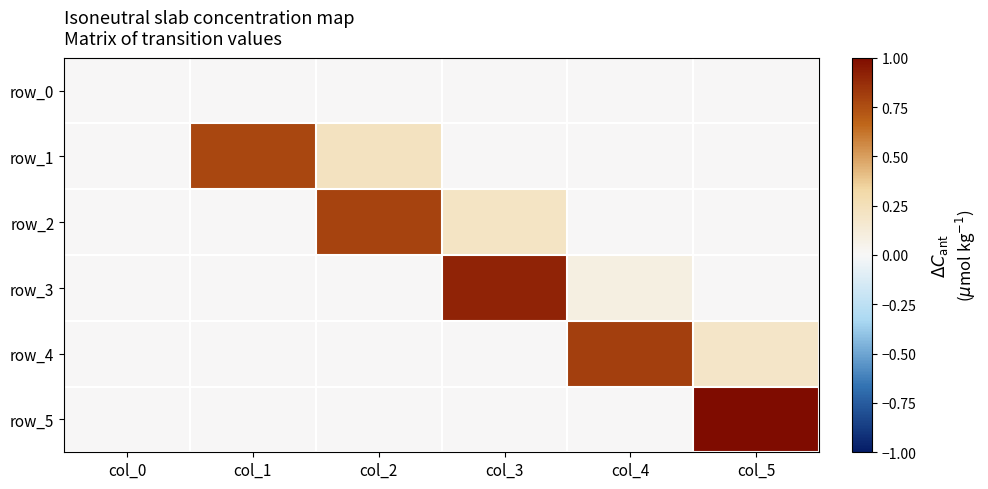

Reading left to right, extract all data points from this chart.

row_0: col_0=0.0	col_1=0.0	col_2=0.0	col_3=0.0	col_4=0.0	col_5=0.0
row_1: col_0=0.0	col_1=0.8	col_2=0.2	col_3=0.0	col_4=0.0	col_5=0.0
row_2: col_0=0.0	col_1=0.0	col_2=0.8	col_3=0.2	col_4=0.0	col_5=0.0
row_3: col_0=0.0	col_1=0.0	col_2=0.0	col_3=0.9	col_4=0.1	col_5=0.0
row_4: col_0=0.0	col_1=0.0	col_2=0.0	col_3=0.0	col_4=0.8	col_5=0.2
row_5: col_0=0.0	col_1=0.0	col_2=0.0	col_3=0.0	col_4=0.0	col_5=1.0